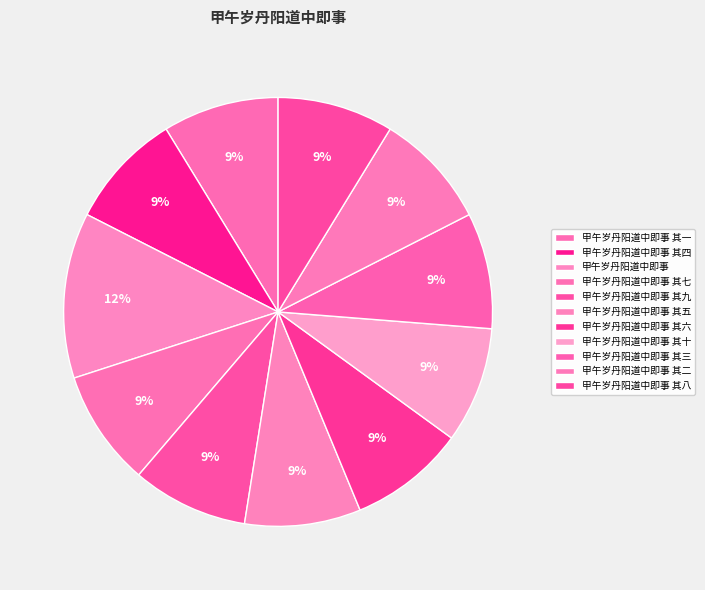

The 甲午岁丹阳道中即事 slice represents 12% of the pie. True or false?

True